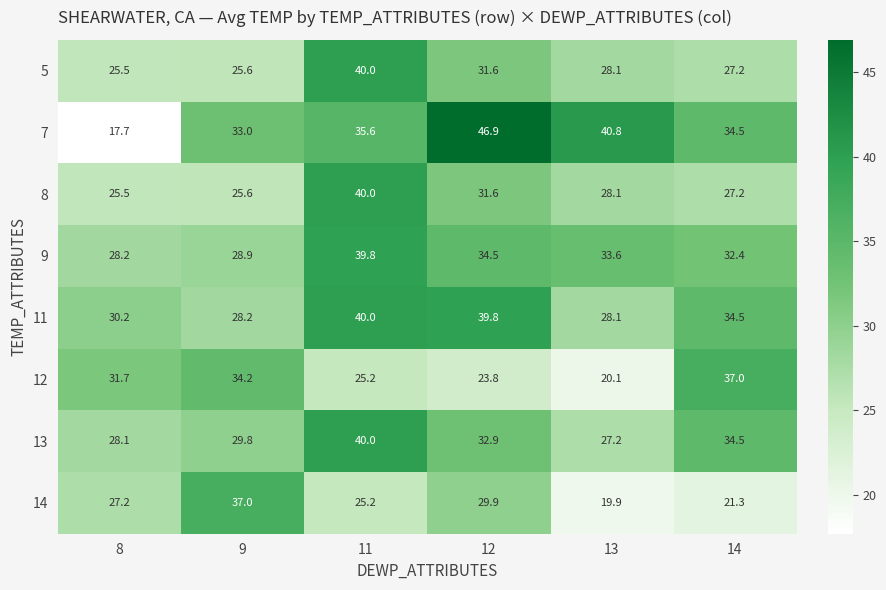

What is the difference between the maximum and second lowest values in the 8 series?

14.4